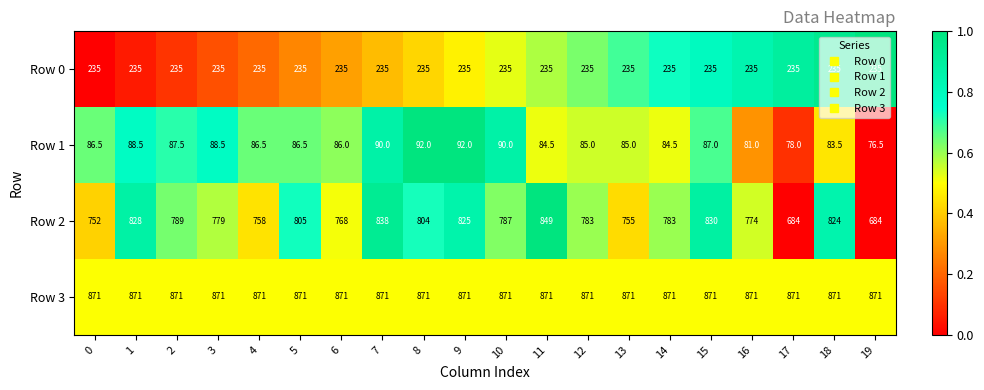

At which category is the sum across all series the highest?

11